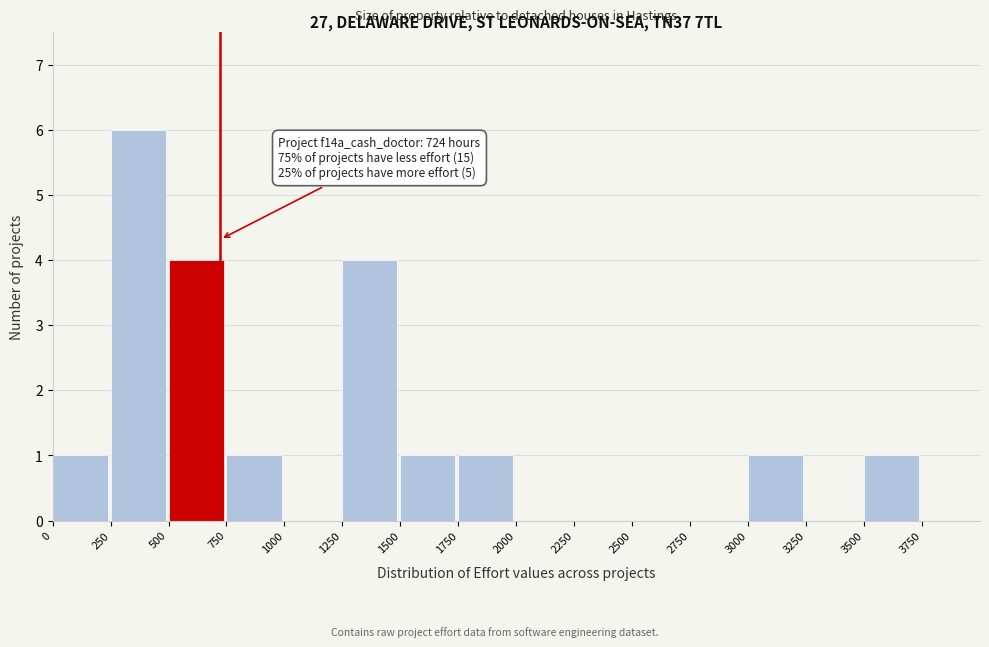

Which range on the x-axis has the tallest bar?

250 to 500